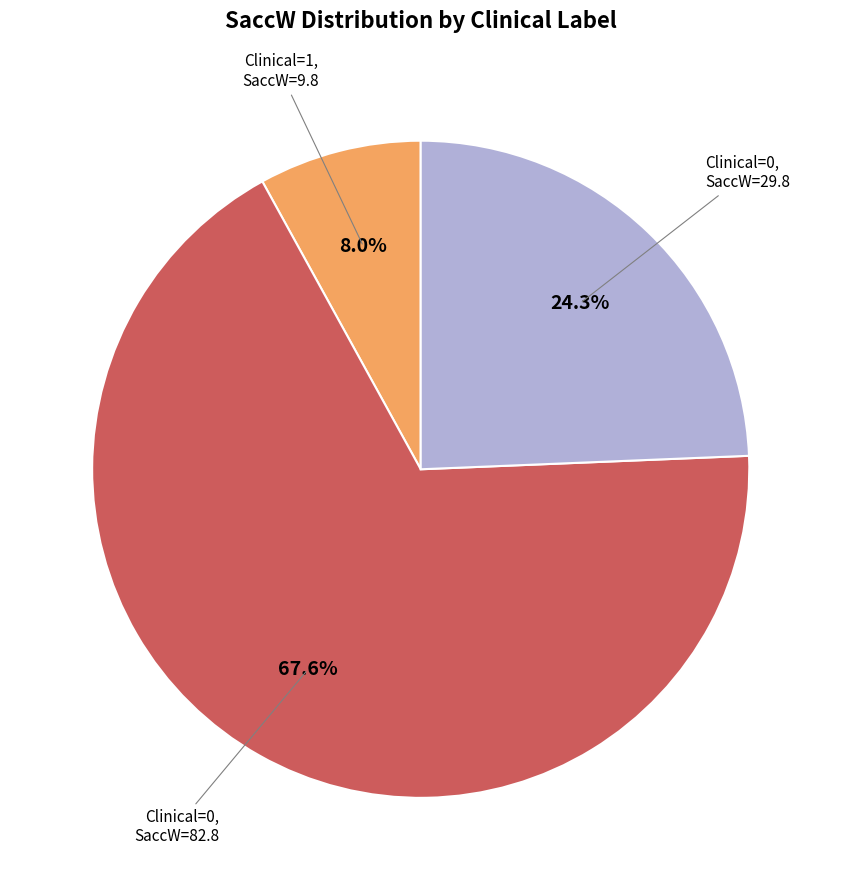

Does any single category account for the majority?

Yes